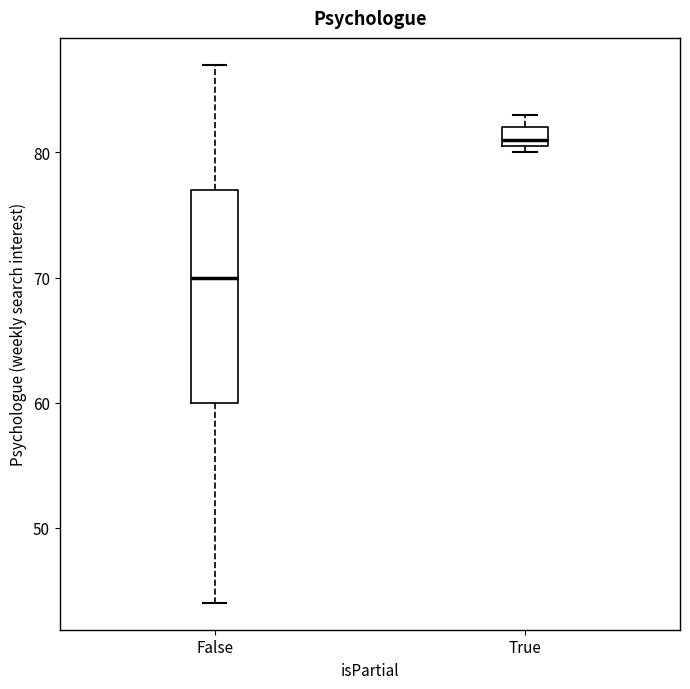

Which box's median line is the lowest?

False